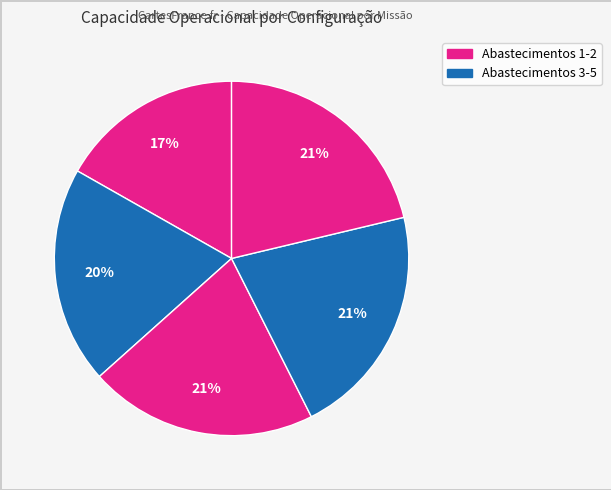

How many slices are in this pie chart?

5